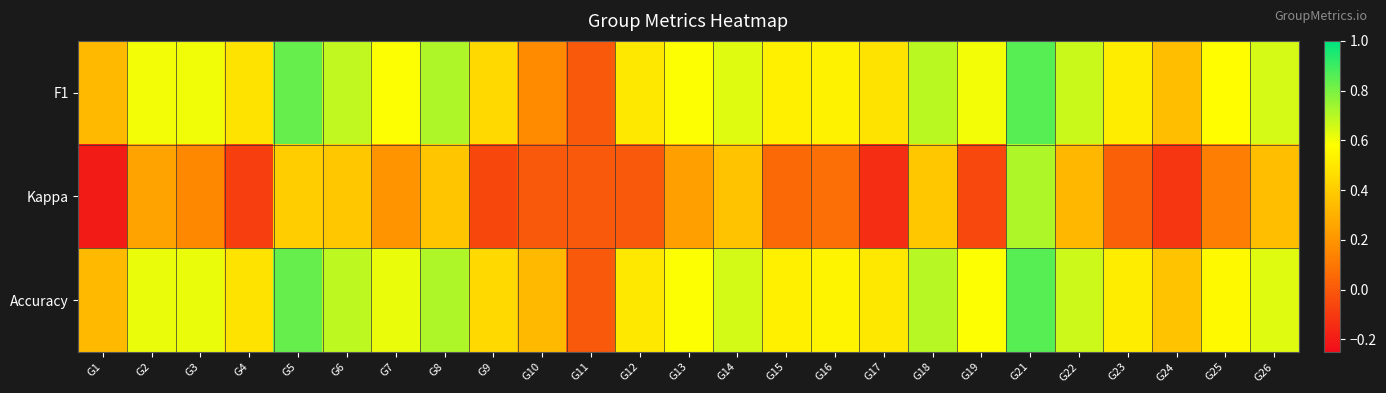

Reading left to right, what are all the values shown in this chart?

F1: G1=0.3	G2=0.6	G3=0.6	G4=0.5	G5=0.8	G6=0.7	G7=0.6	G8=0.7	G9=0.4	G10=0.2	G11=0.0	G12=0.5	G13=0.6	G14=0.6	G15=0.5	G16=0.5	G17=0.5	G18=0.7	G19=0.6	G21=0.9	G22=0.7	G23=0.5	G24=0.4	G25=0.6	G26=0.6
Kappa: G1=-0.2	G2=0.3	G3=0.2	G4=-0.1	G5=0.4	G6=0.4	G7=0.2	G8=0.4	G9=-0.1	G10=0.0	G11=0.0	G12=0.0	G13=0.2	G14=0.4	G15=0.1	G16=0.1	G17=-0.1	G18=0.4	G19=-0.1	G21=0.7	G22=0.3	G23=0.0	G24=-0.1	G25=0.1	G26=0.4
Accuracy: G1=0.3	G2=0.6	G3=0.6	G4=0.5	G5=0.8	G6=0.7	G7=0.6	G8=0.7	G9=0.4	G10=0.3	G11=0.0	G12=0.5	G13=0.6	G14=0.7	G15=0.5	G16=0.5	G17=0.5	G18=0.7	G19=0.6	G21=0.9	G22=0.7	G23=0.5	G24=0.4	G25=0.6	G26=0.6